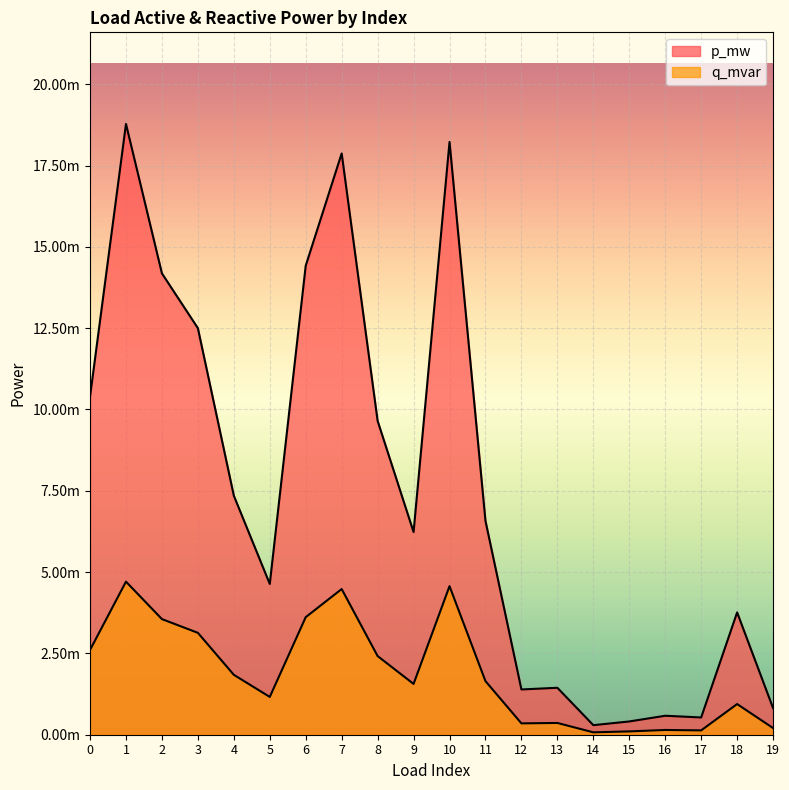

Which series has the largest range (max minus min)?

p_mw